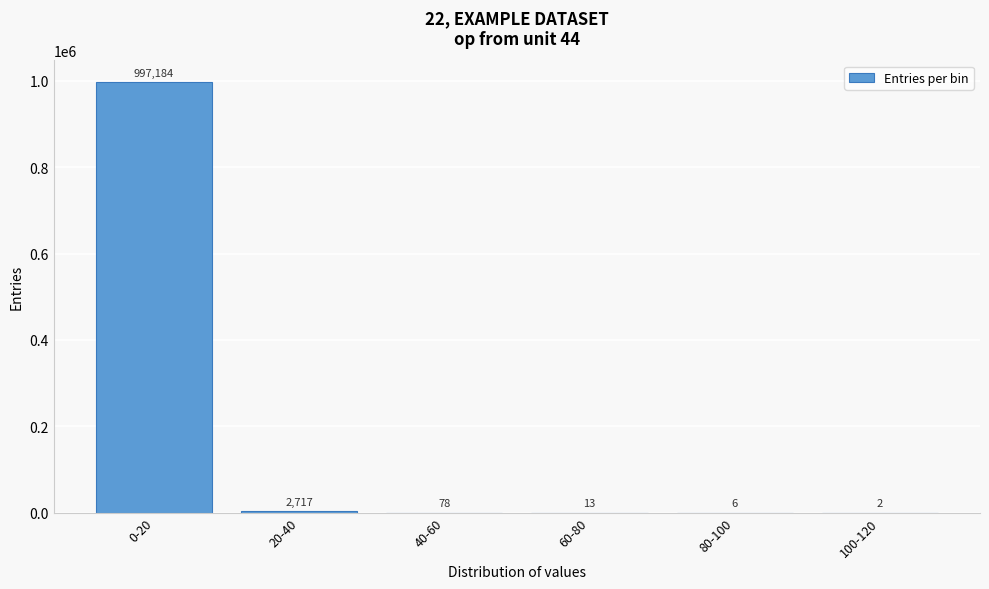

Reading left to right, list all the values displayed in this chart.

0-20=997184	20-40=2717	40-60=78	60-80=13	80-100=6	100-120=2